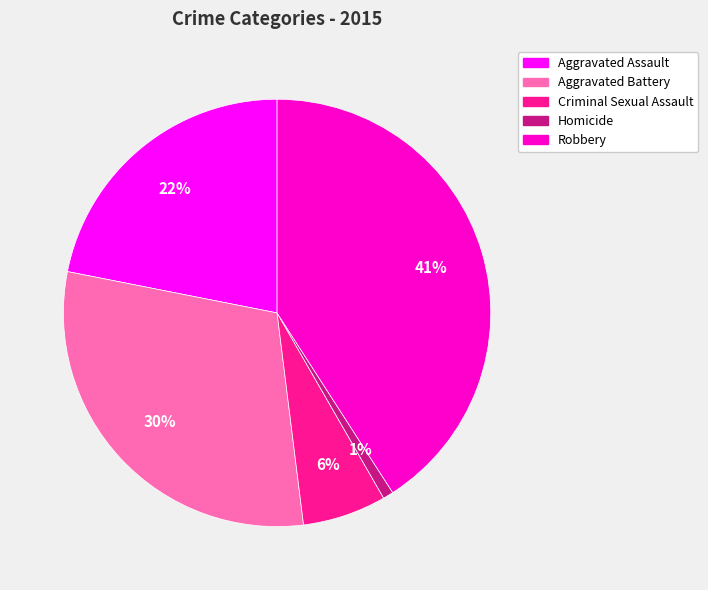

Which slice is the smallest?

Homicide